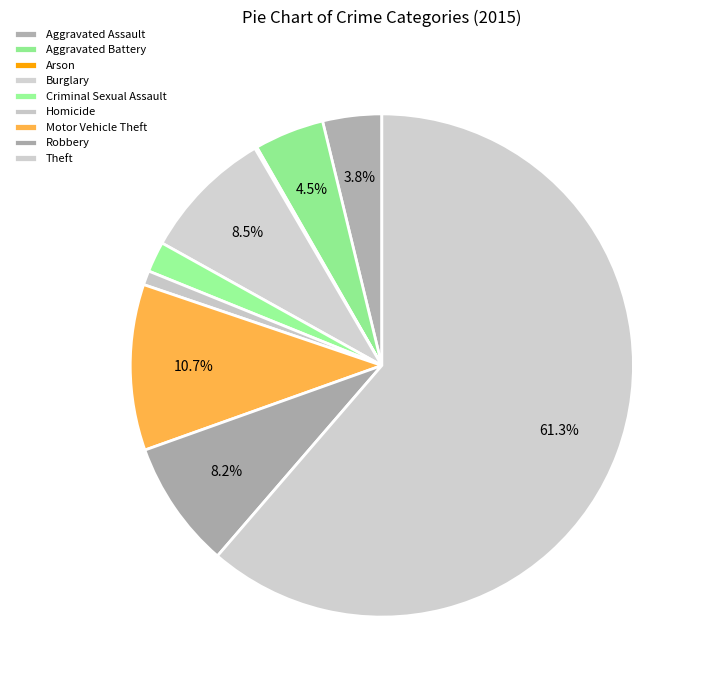

What is the change in value from Aggravated Assault to Robbery?

+63